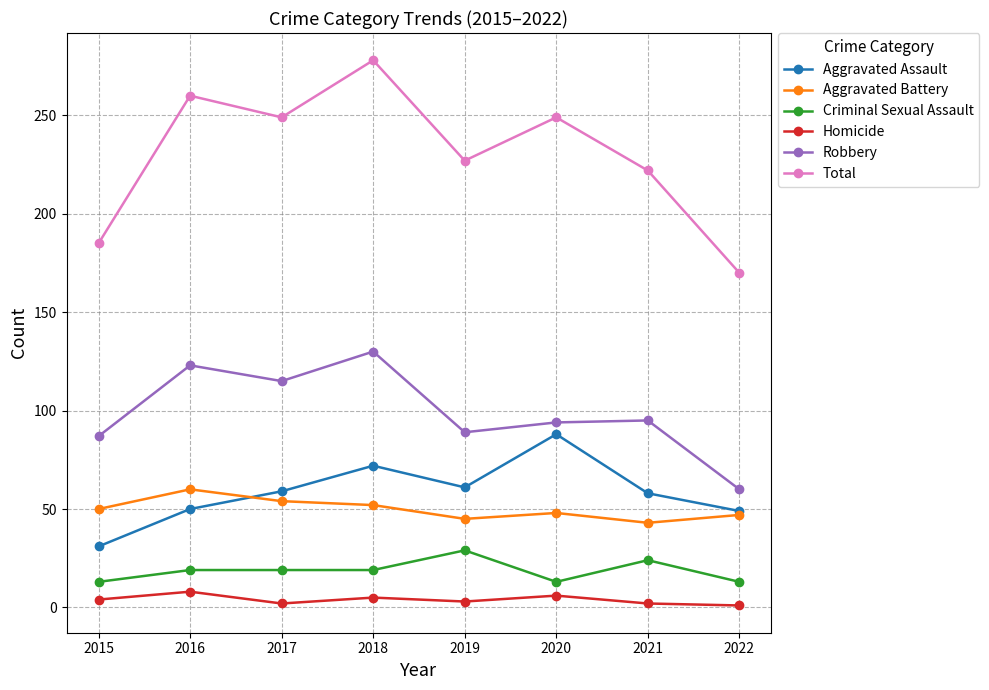

Is it true that Total equals 222 at 2021?

True